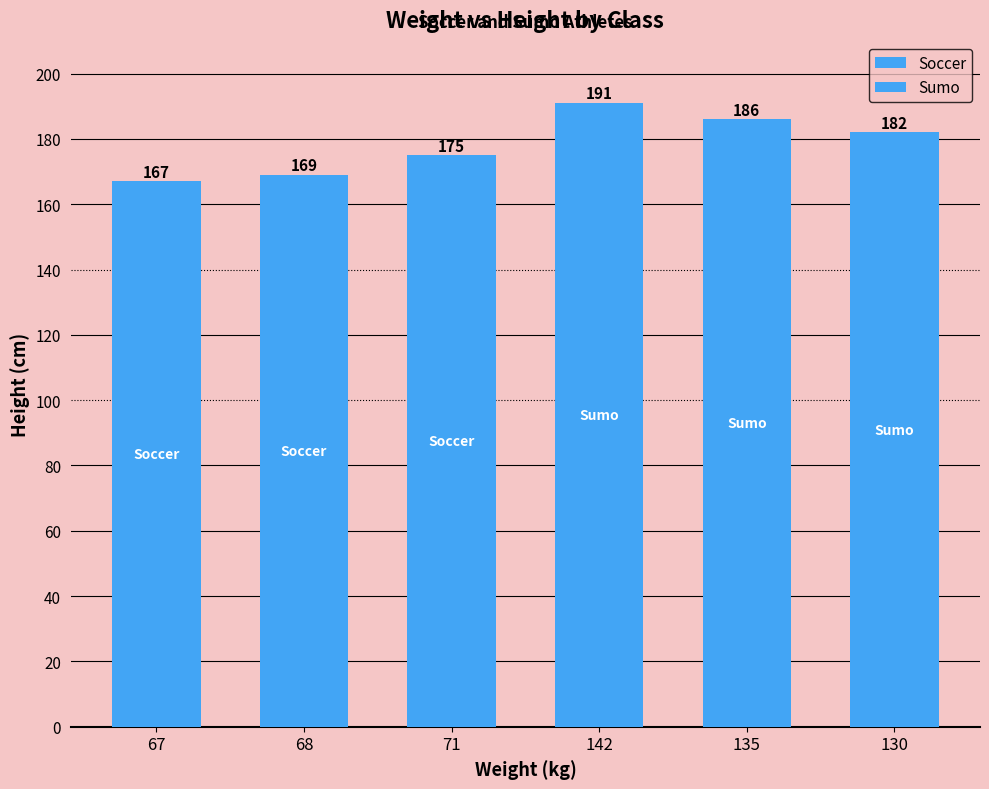

Rank the categories by value from highest to lowest.

142, 135, 130, 71, 68, 67